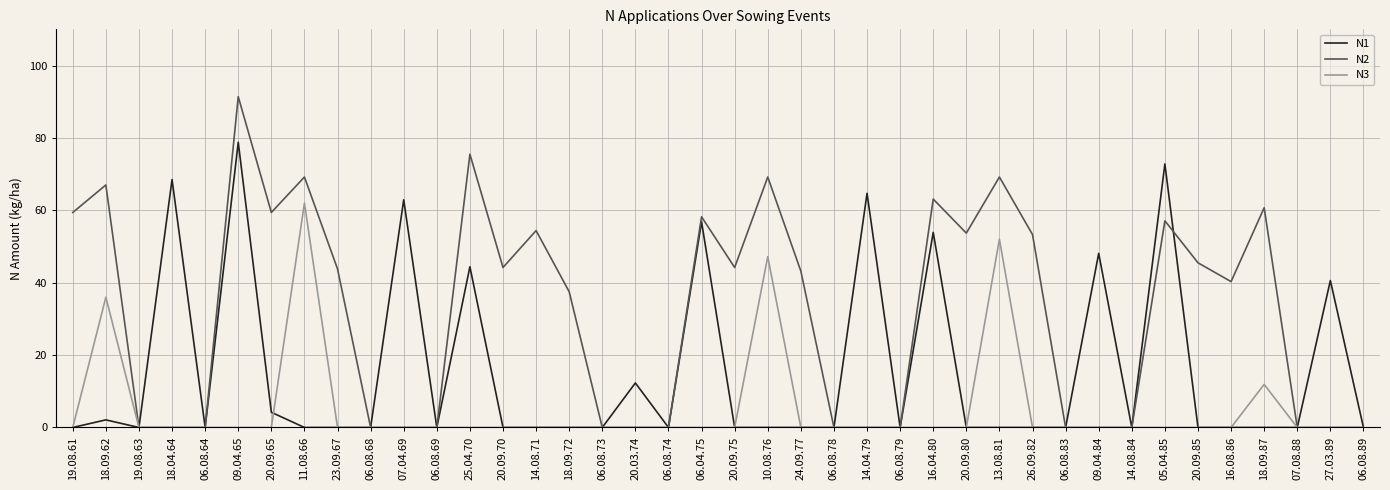

List the series in order of their peak value, highest first.

N2, N1, N3